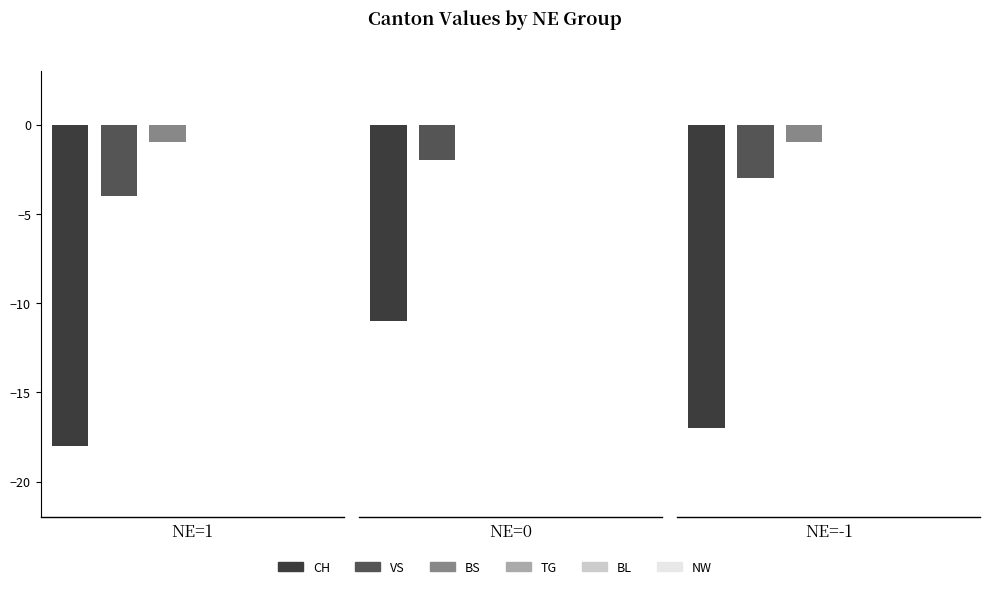

Which series changed the most between 0 and 1?

CH